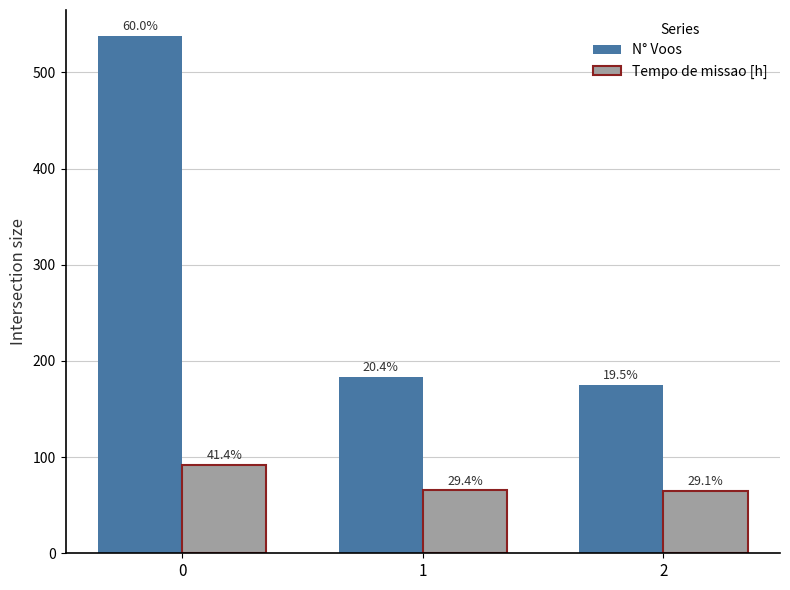

How many bars are there in each group?

2